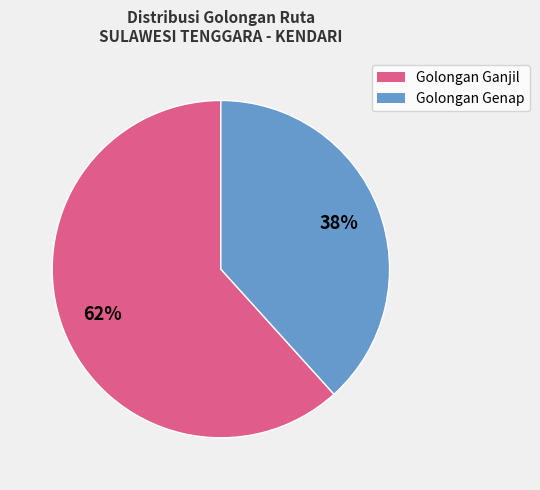

Is there a majority slice in this chart?

Yes